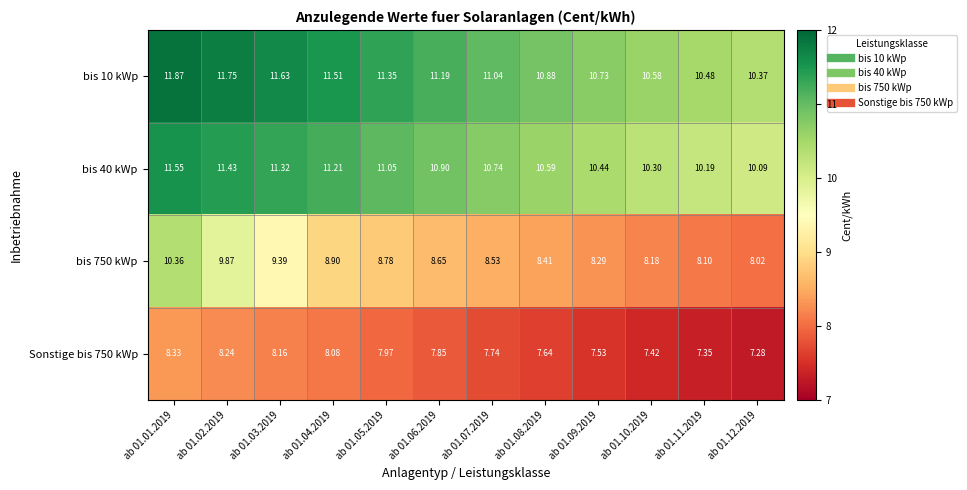

At ab 01.08.2019, list the series in order from smallest to largest.

Sonstige bis 750 kWp, bis 750 kWp, bis 40 kWp, bis 10 kWp